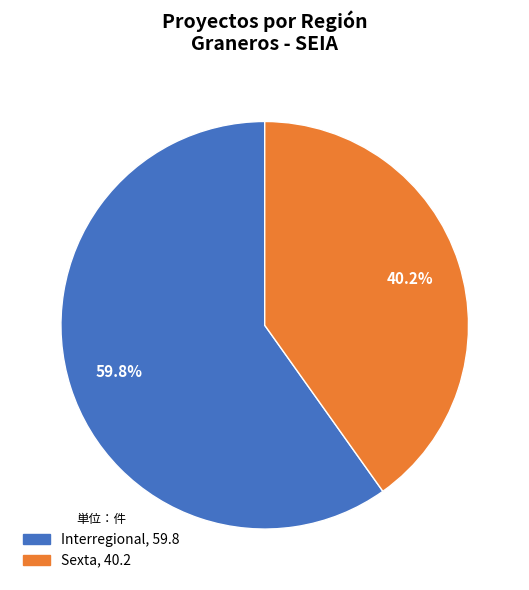

How many segments does this pie chart have?

2